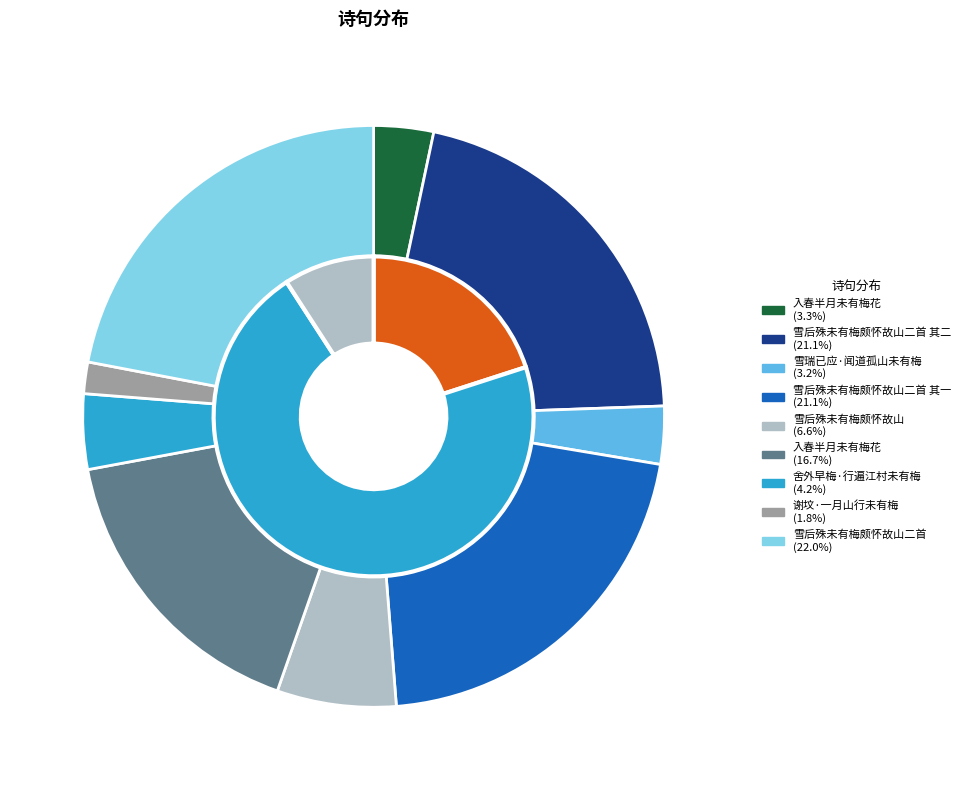

Is there any slice that represents more than half of the pie?

No